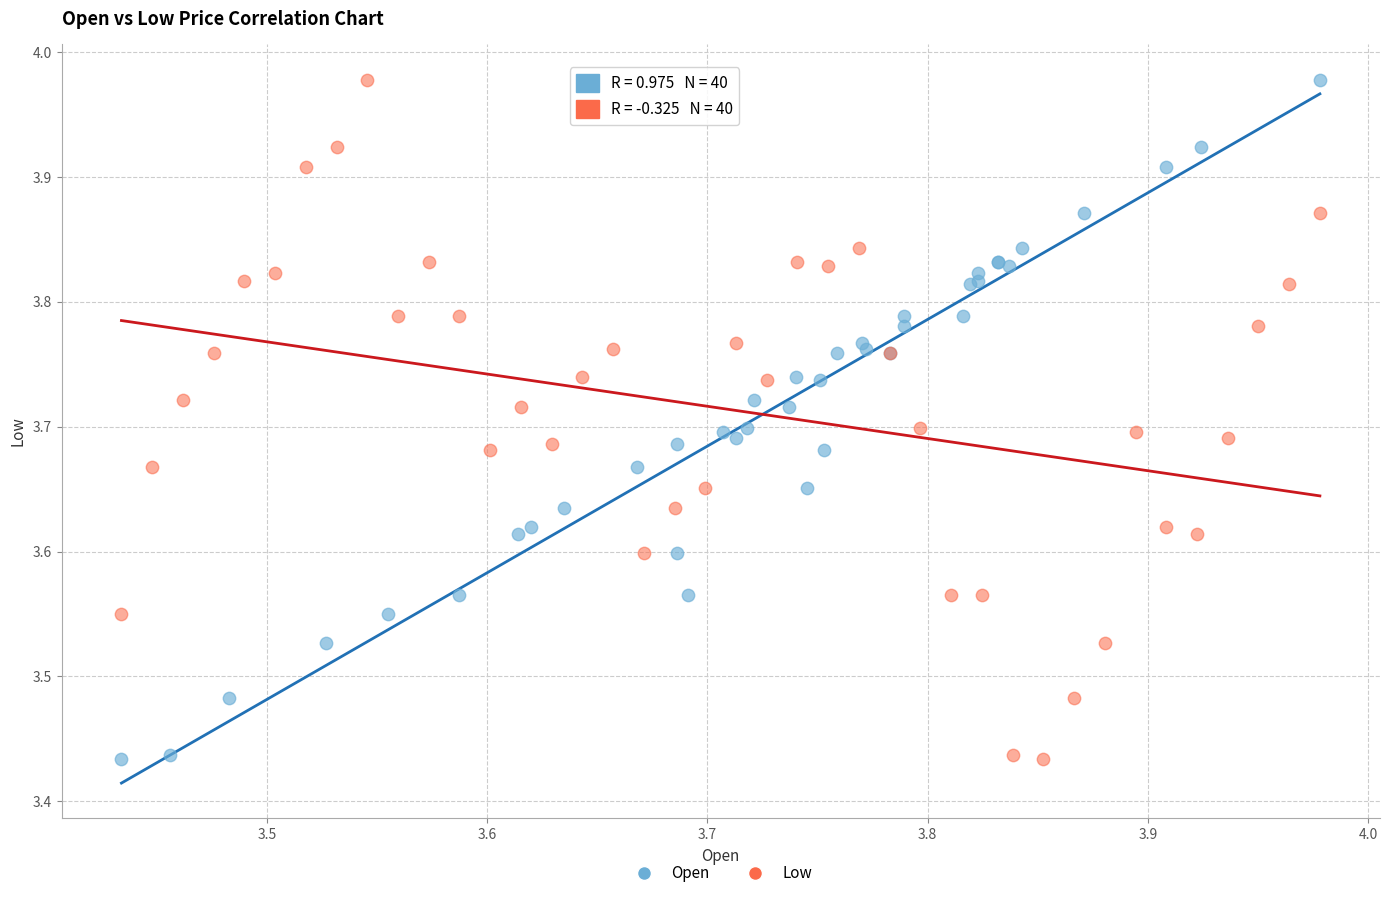

What are all the series names shown in the legend?

Open, Low